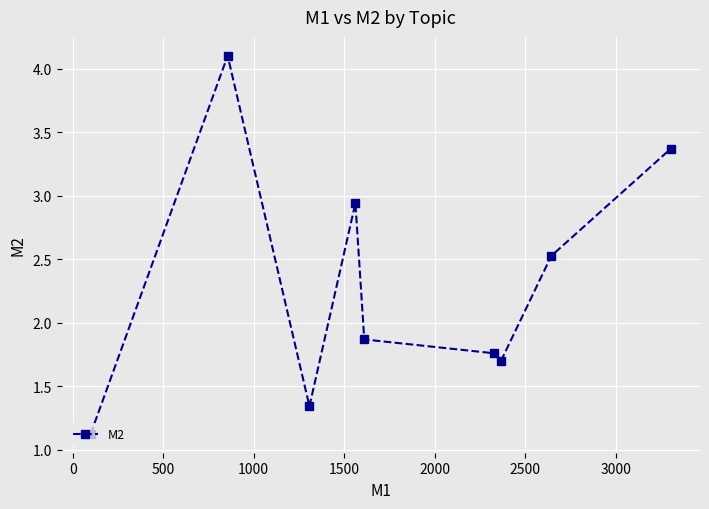

What is the smallest value displayed?

1.1